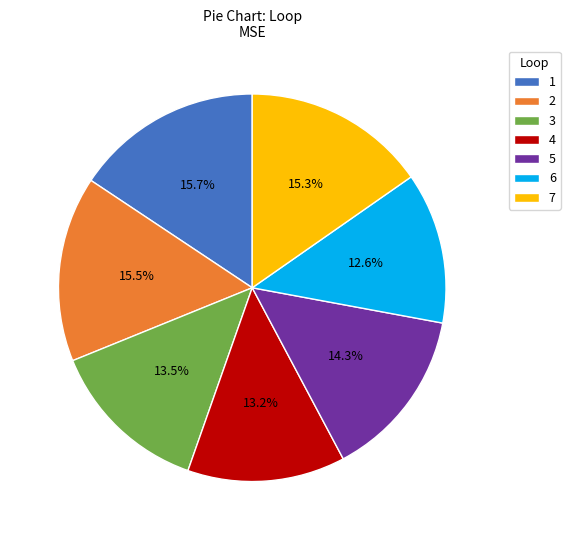

Is there any slice that represents more than half of the pie?

No